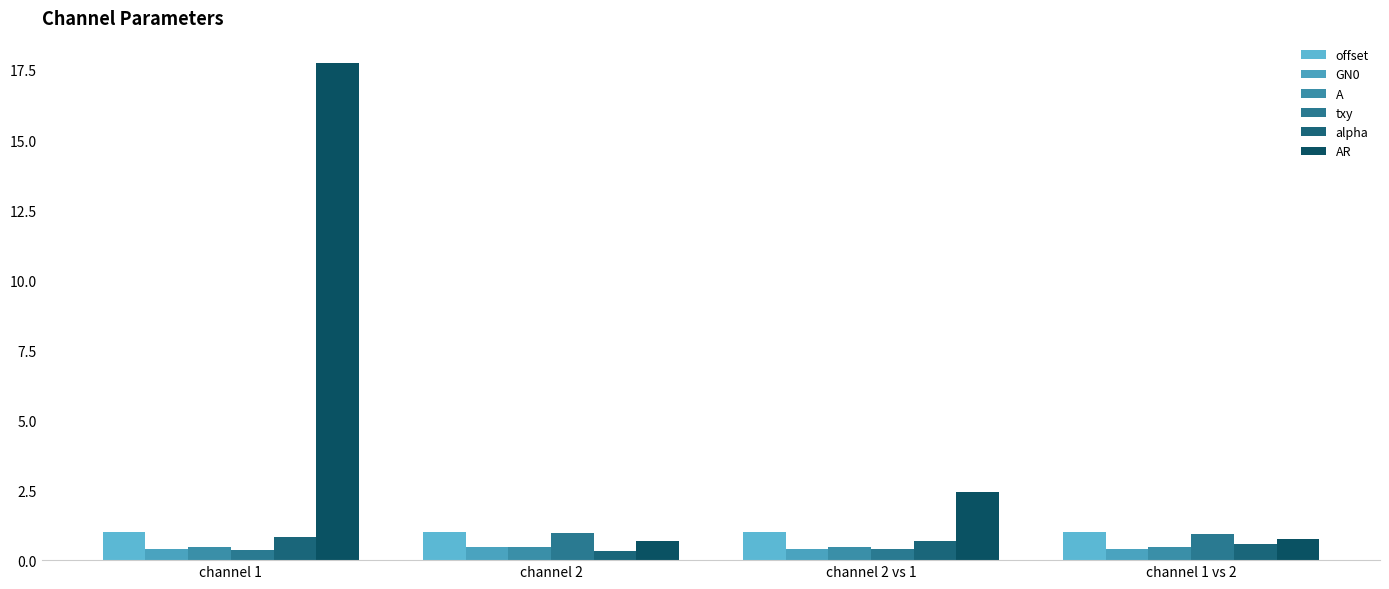

Rank the categories by txy value from lowest to highest.

channel 1, channel 2 vs 1, channel 1 vs 2, channel 2